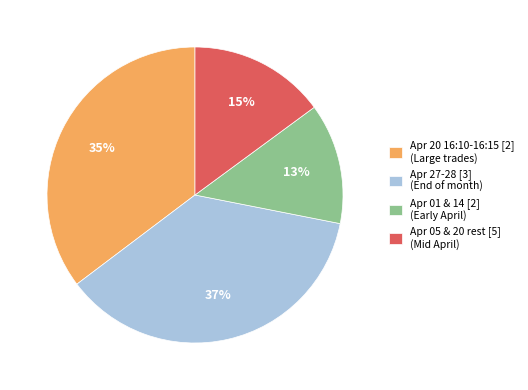

To the nearest percent, what is the combined percentage of Apr 27-28 [3] (End of month) and Apr 20 16:10-16:15 [2] (Large trades)?

72%